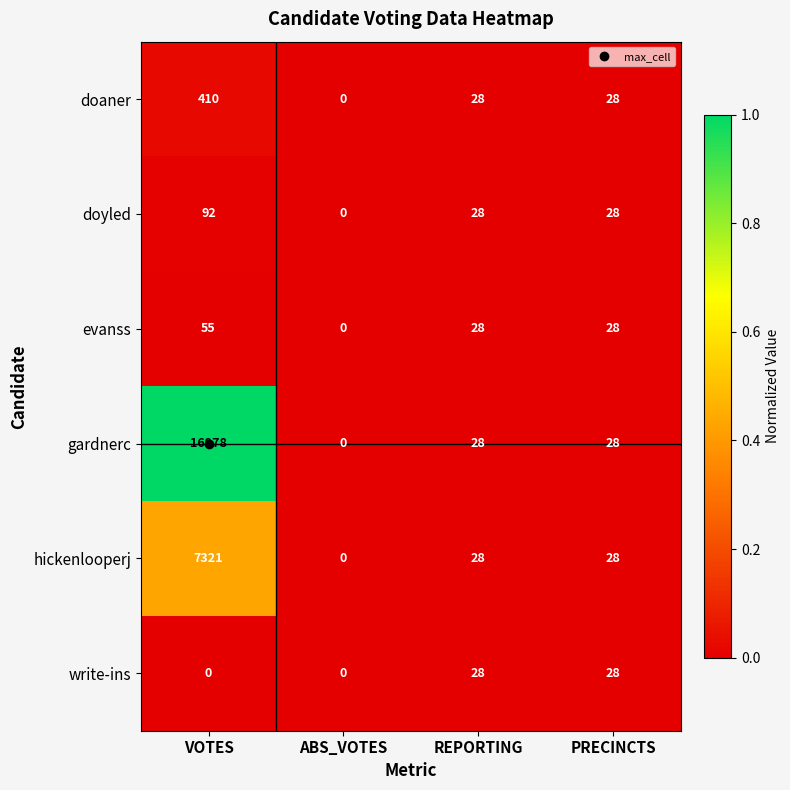

At which category is the sum across all series the highest?

VOTES